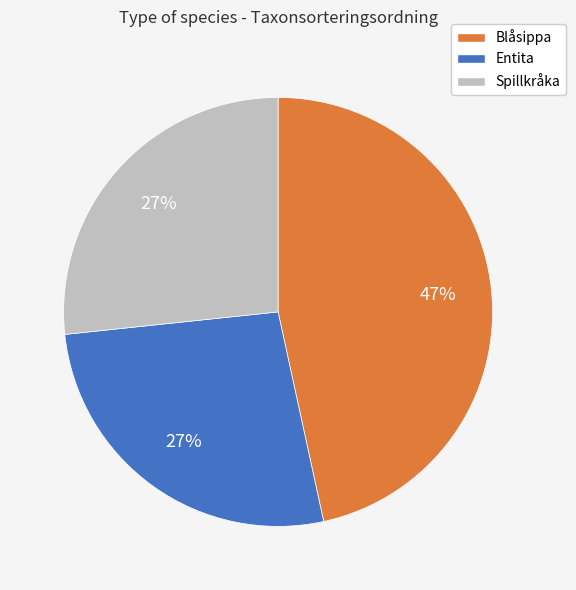

To the nearest percent, what is the combined percentage of Entita and Spillkråka?

53%